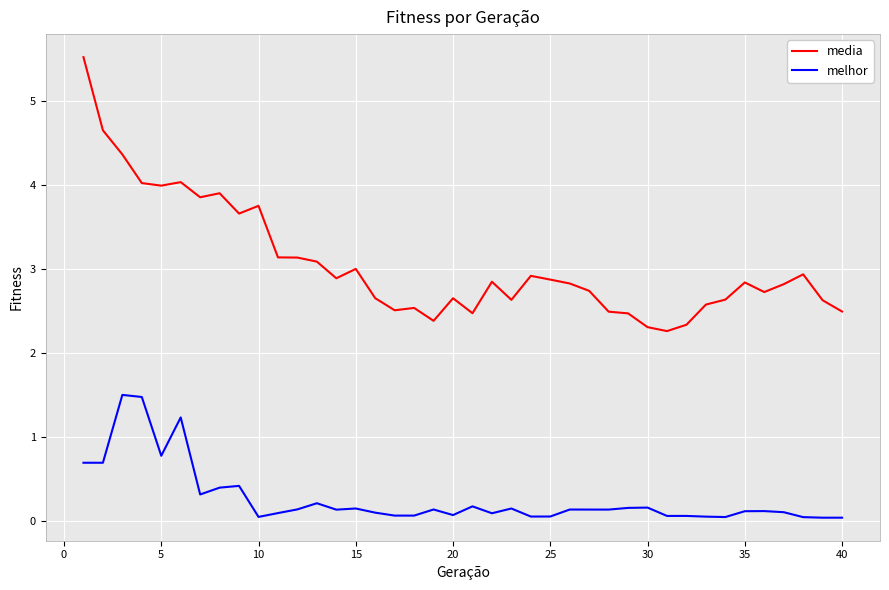

What is the lowest value of the media series?

2.3